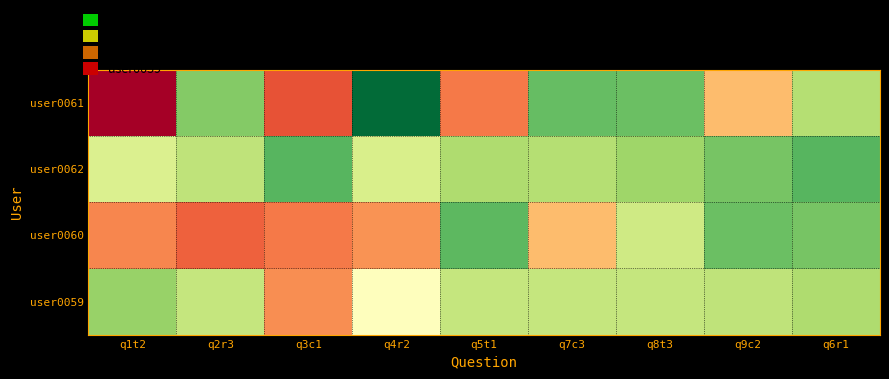

Which series has the largest total across all categories?

user0062